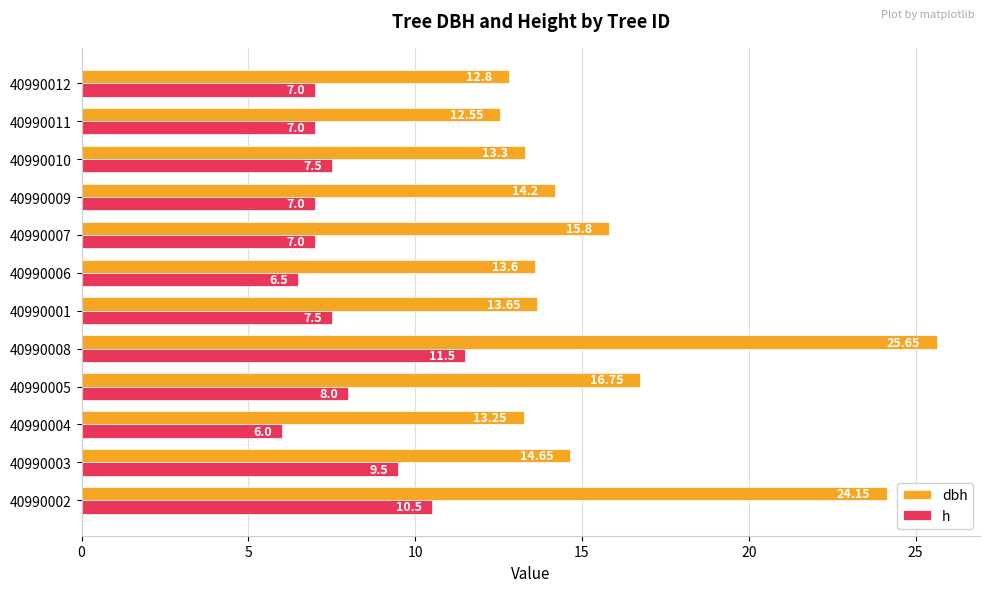

Which series has the largest range (max minus min)?

dbh